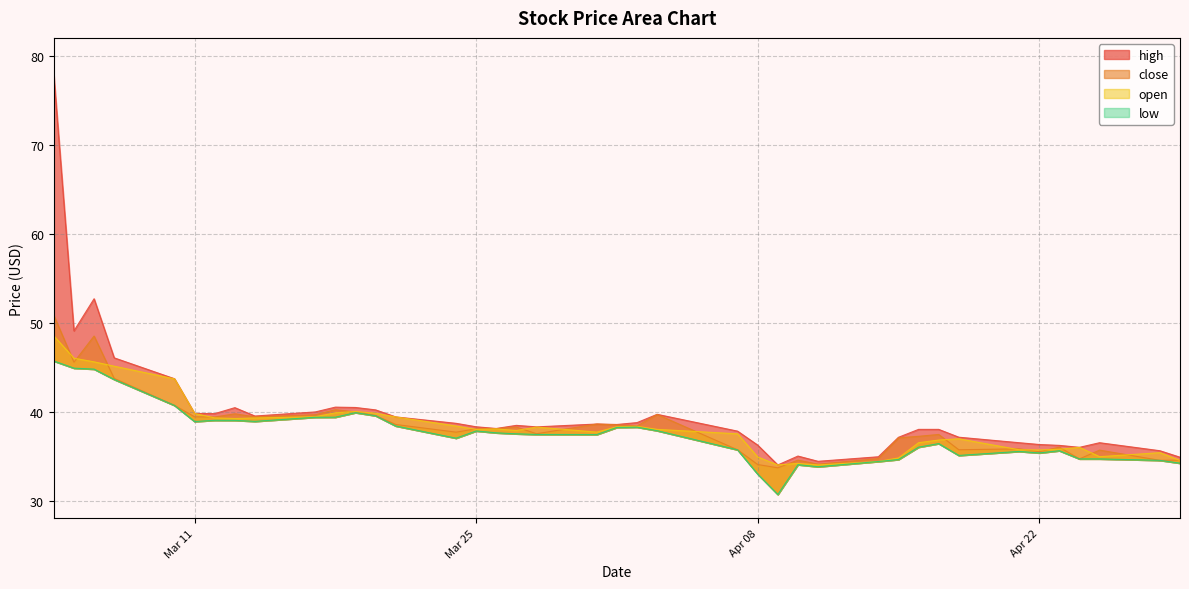

True or false: high has a value of 11.6 at 2025-04-16.

False